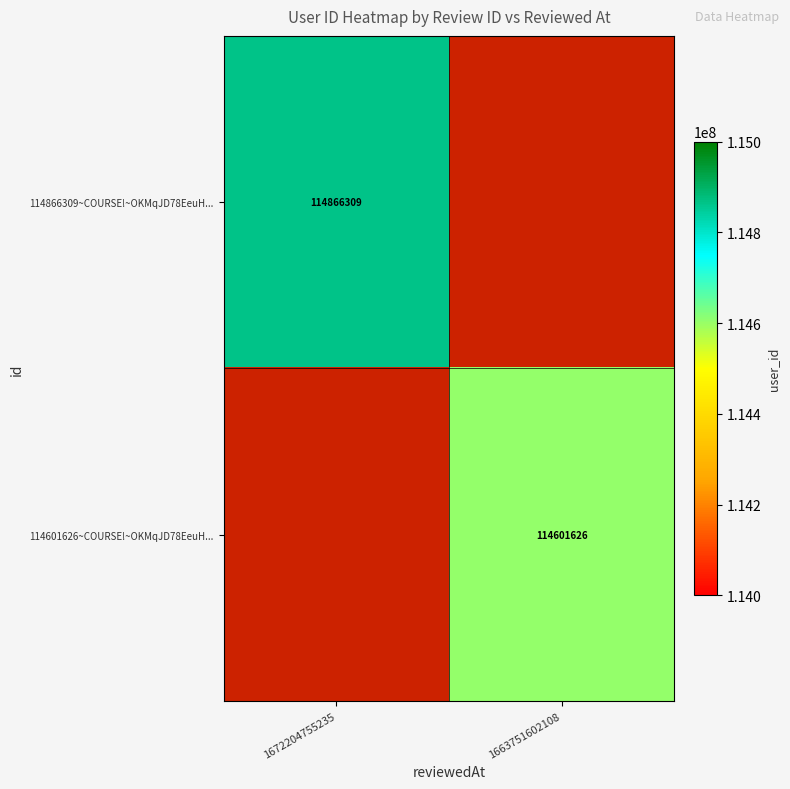

True or false: 114866309~COURSE!~OKMqJD78EeuH... has a value of 62681854 at 1672204755235.

False